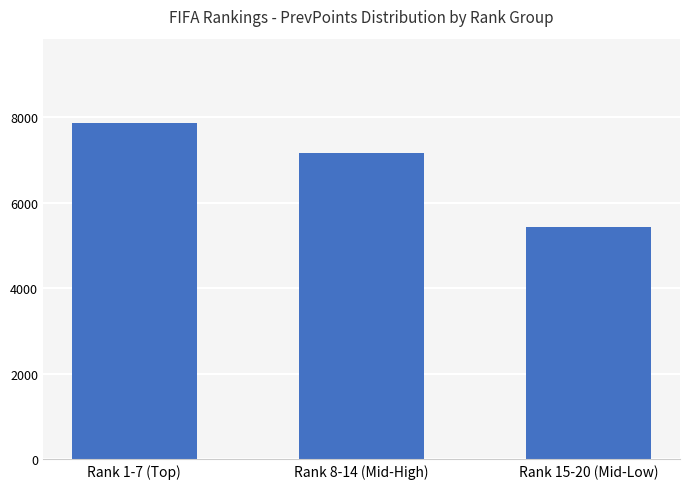

What is the difference between the maximum and minimum values?

2444